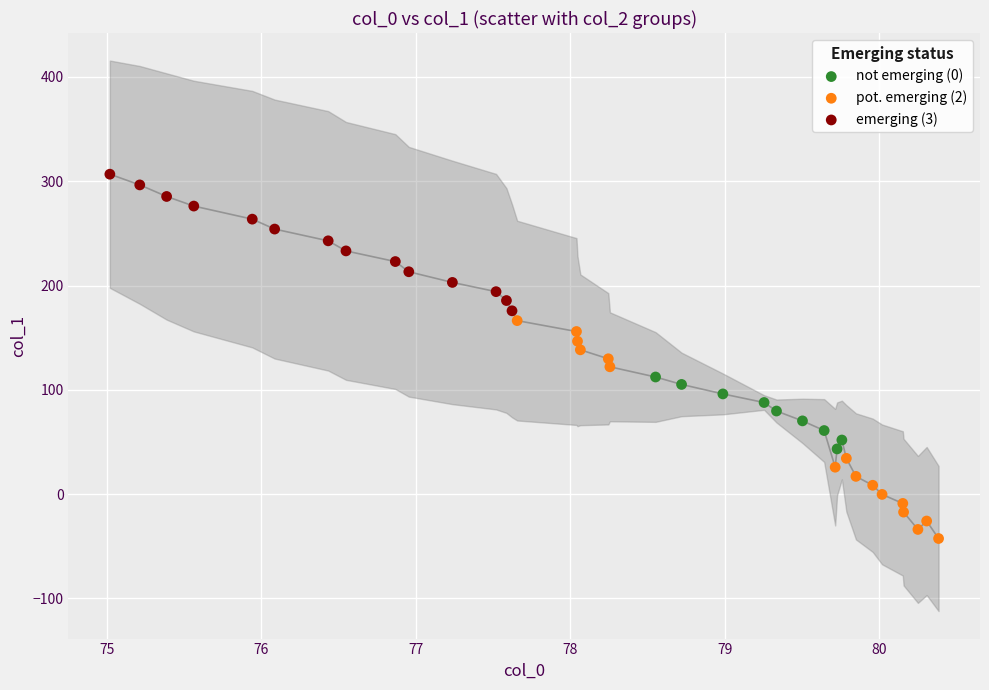

Which series has the widest spread of Y values?

pot. emerging (2)